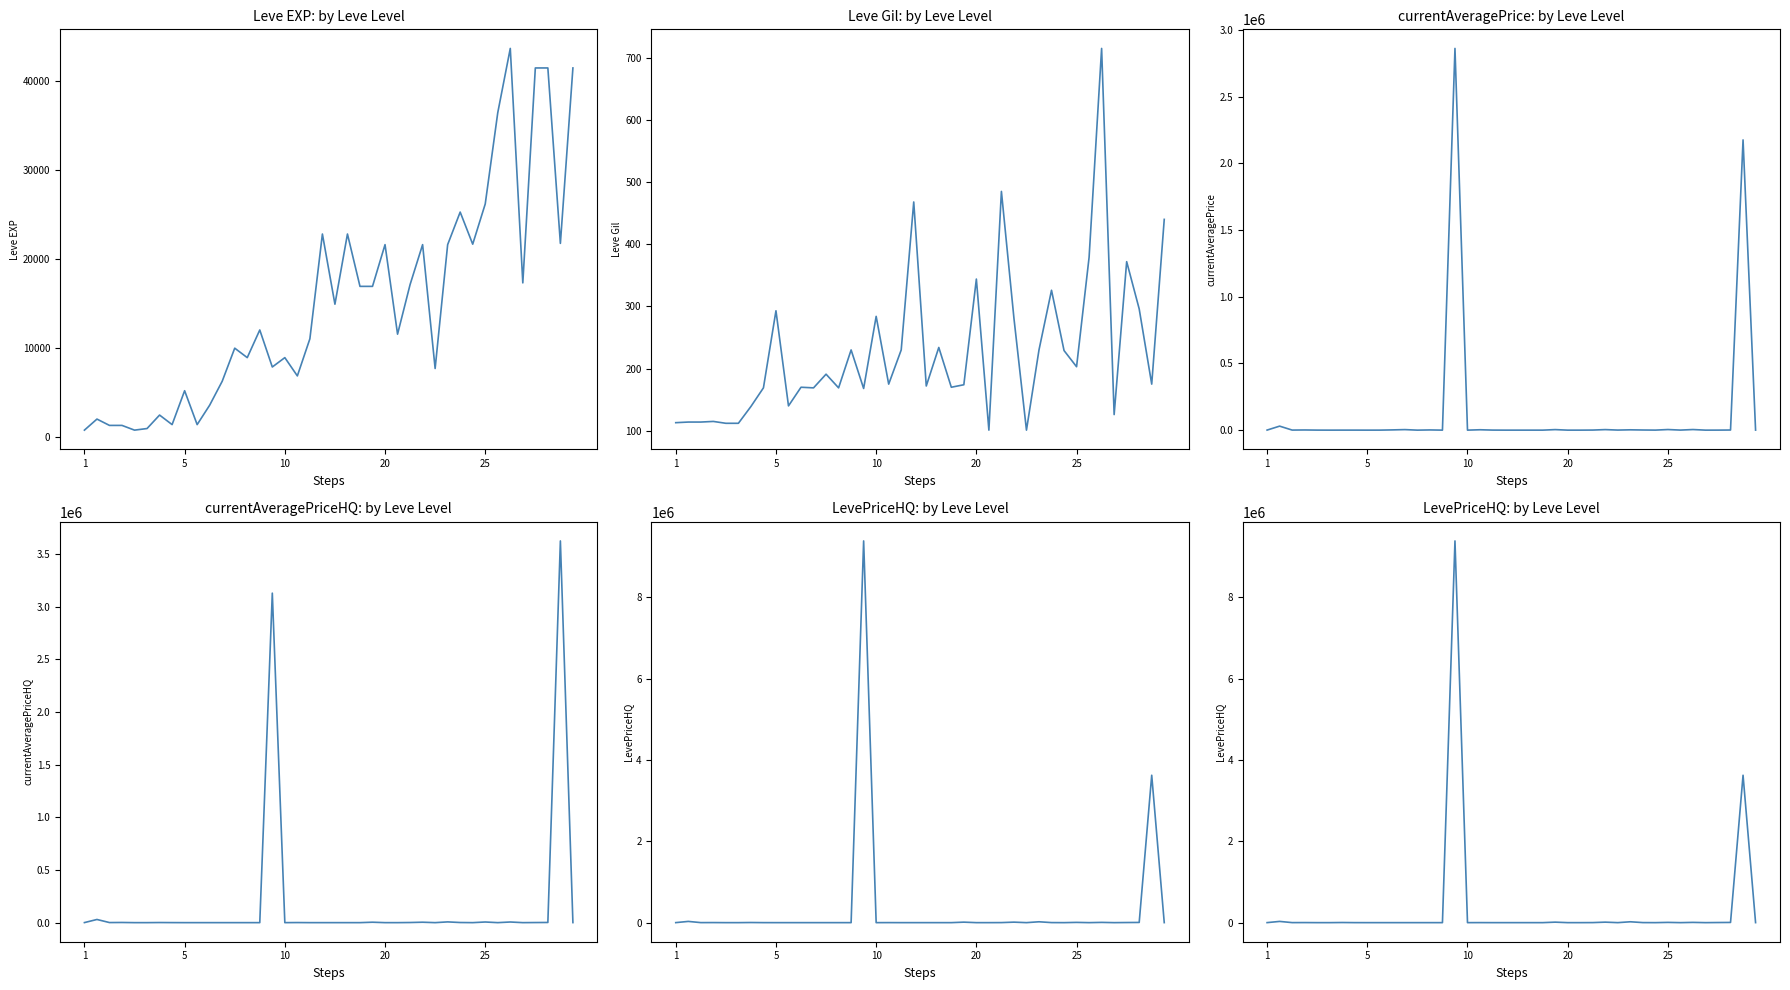

Does the chart have visible grid lines?

No